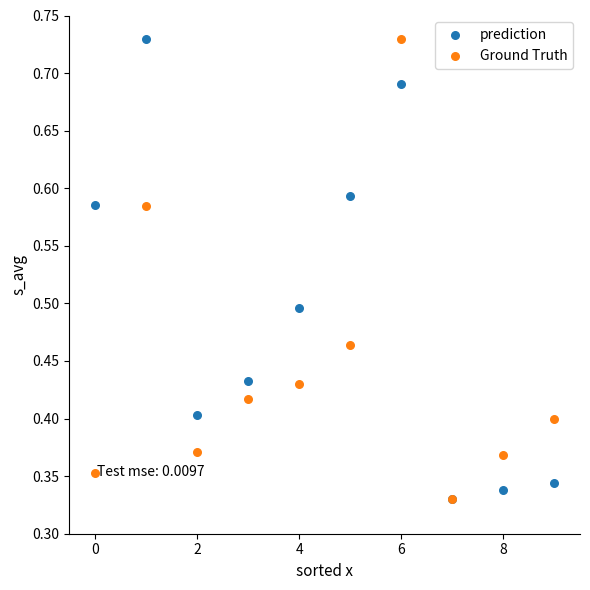

What are all the series names shown in the legend?

prediction, Ground Truth